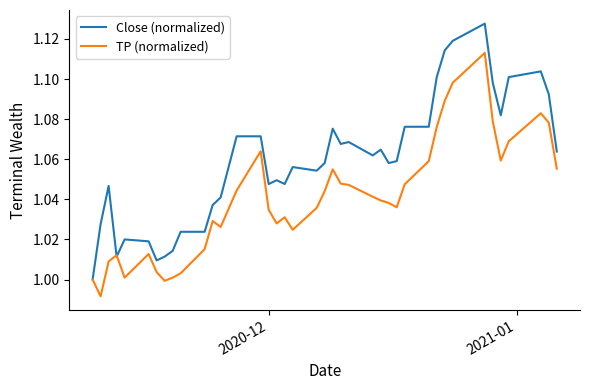

Which series has the largest range (max minus min)?

Close (normalized)